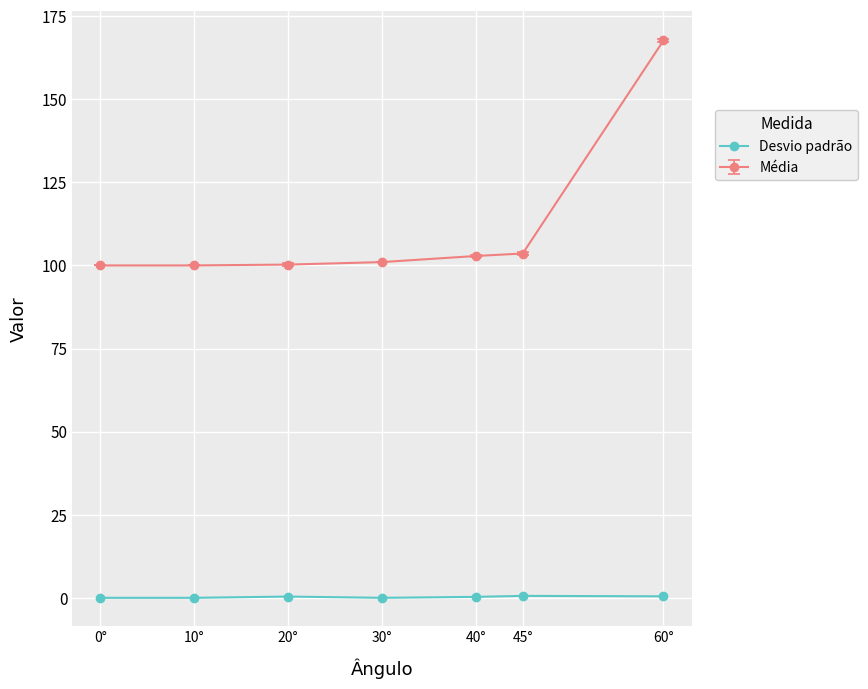

What is the sum of all Média values?

775.3